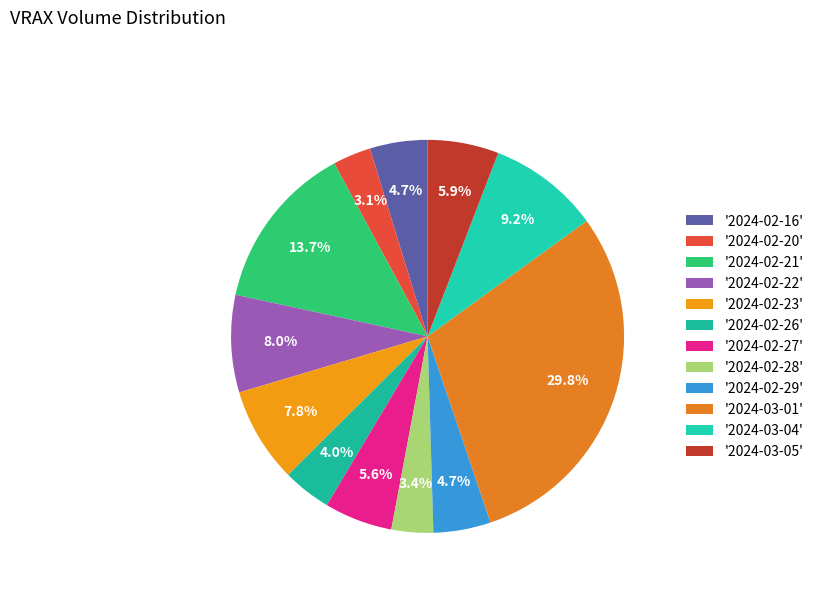

Is there a majority slice in this chart?

No